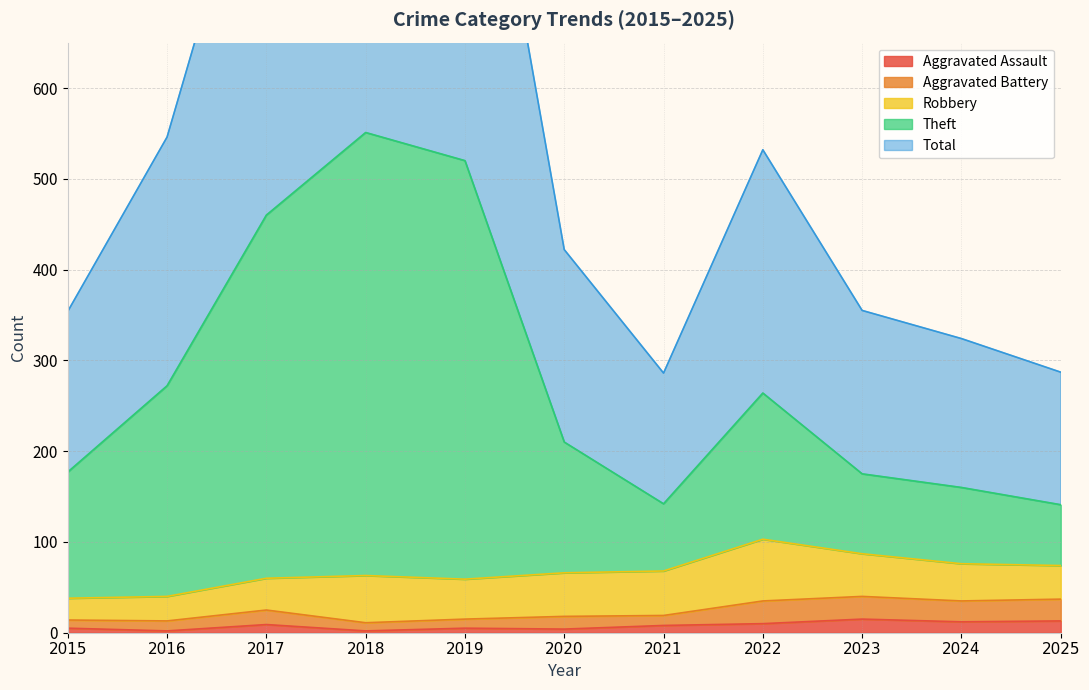

Which category has the highest value across all series?

2018